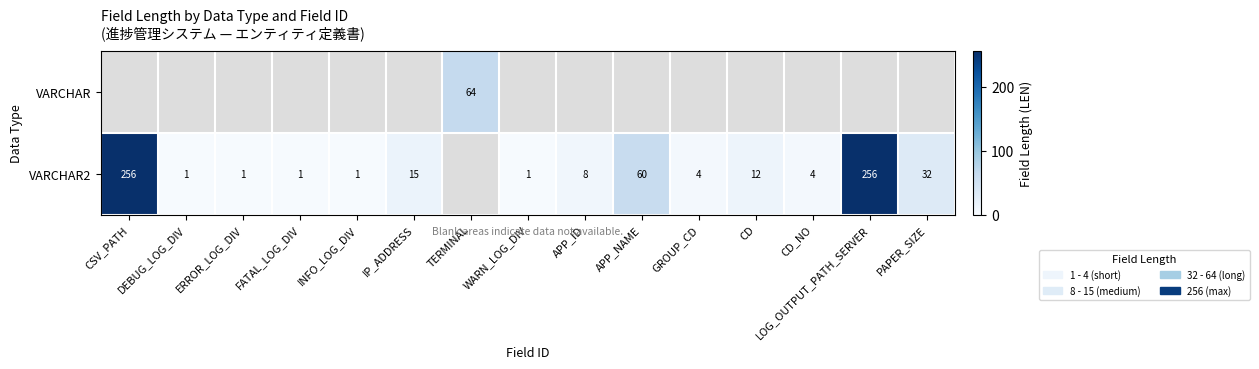

Which label corresponds to the largest value in the chart?

CSV_PATH